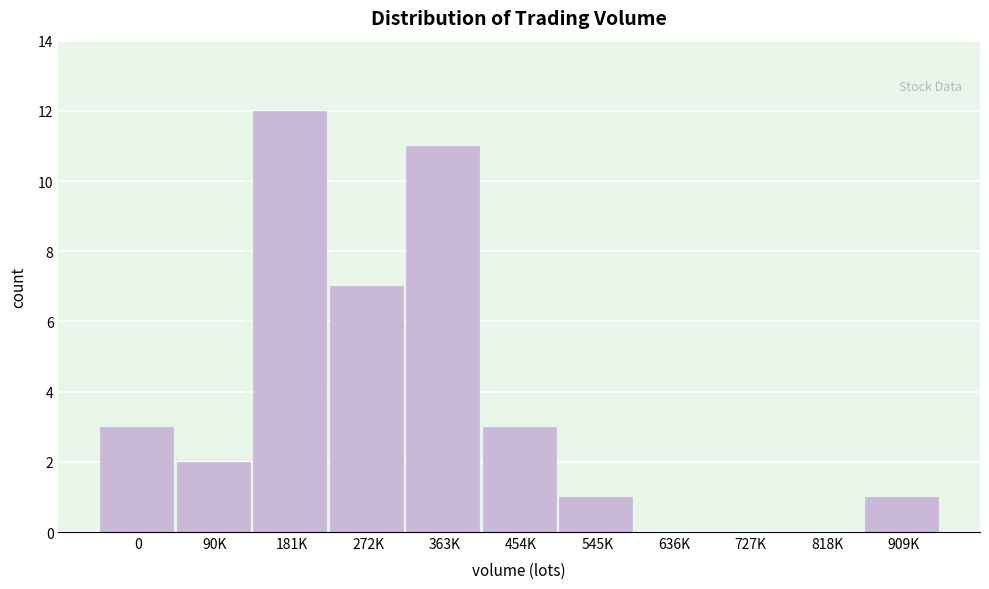

Where is the data nearest to the value 6?

272K